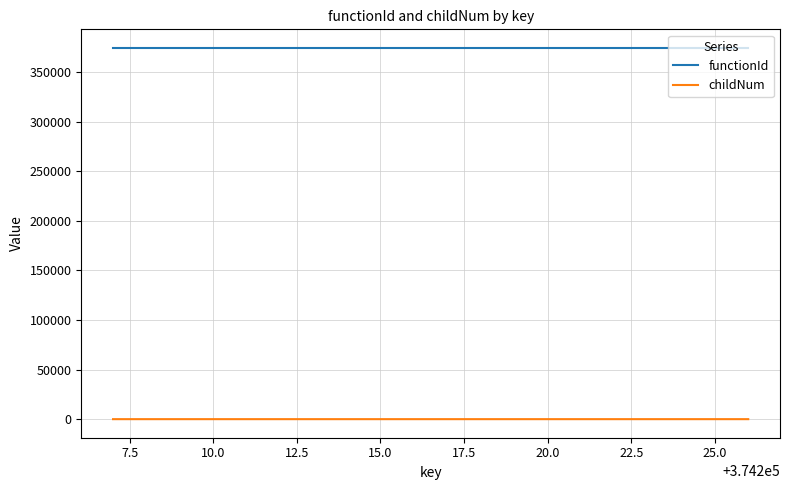

True or false: childNum and functionId intersect in this chart.

False